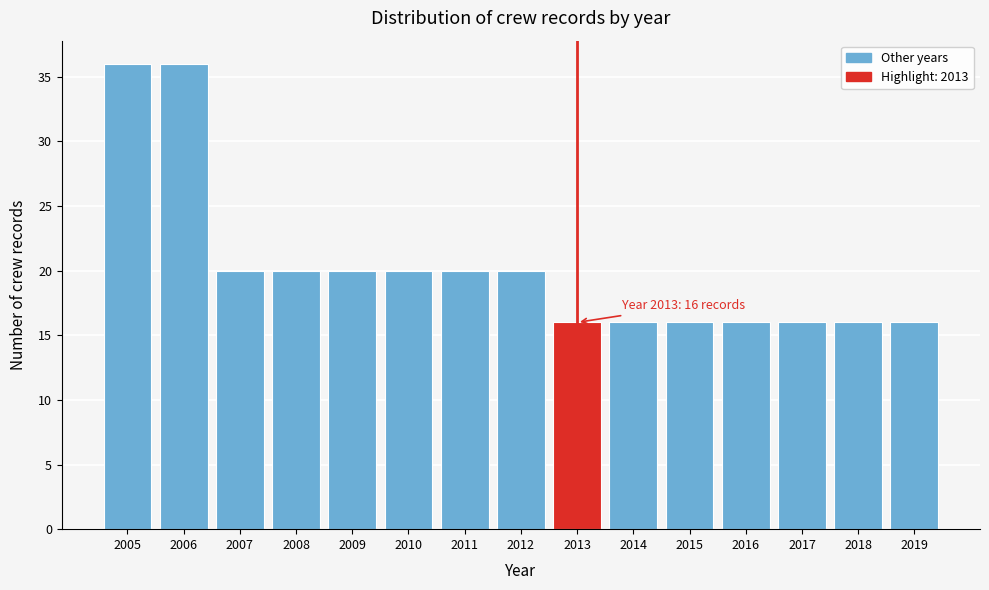

Reading left to right, list all the values displayed in this chart.

2005=36	2006=36	2007=20	2008=20	2009=20	2010=20	2011=20	2012=20	2013=16	2014=16	2015=16	2016=16	2017=16	2018=16	2019=16